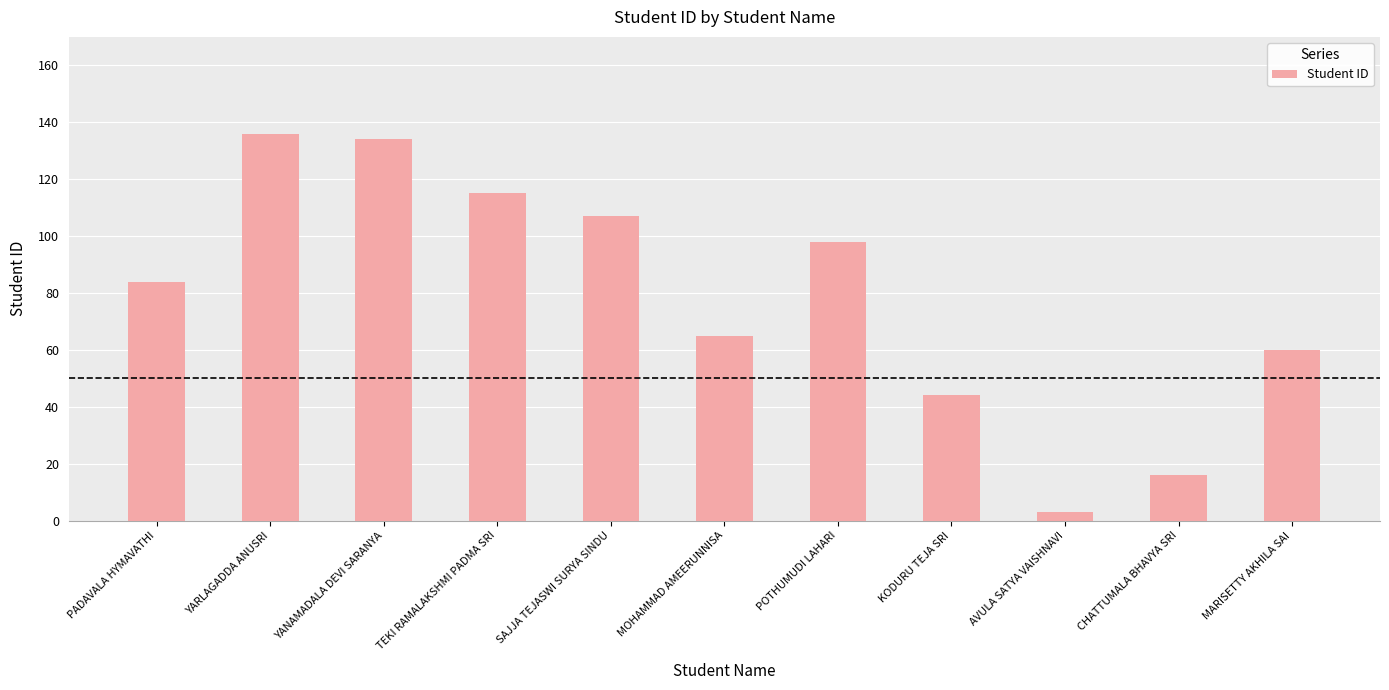

Reading left to right, transcribe all the data shown in this chart.

PADAVALA HYMAVATHI=84	YARLAGADDA ANUSRI=136	YANAMADALA DEVI SARANYA=134	TEKI RAMALAKSHMI PADMA SRI=115	SAJJA TEJASWI SURYA SINDU=107	MOHAMMAD AMEERUNNISA=65	POTHUMUDI LAHARI=98	KODURU TEJA SRI=44	AVULA SATYA VAISHNAVI=3	CHATTUMALA BHAVYA SRI=16	MARISETTY AKHILA SAI=60